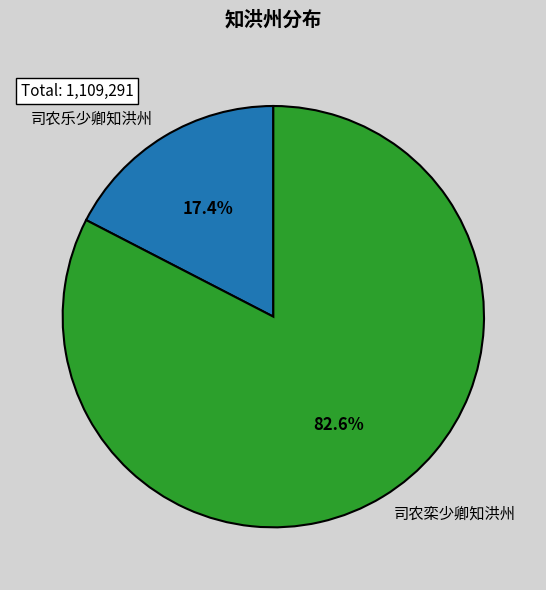

Between 司农乐少卿知洪州 and 司农栾少卿知洪州, which is larger?

司农栾少卿知洪州